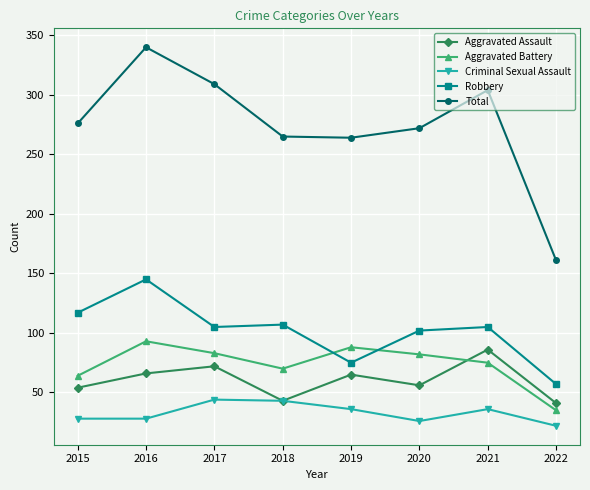

What is the approximate value of Robbery at 2018?

107